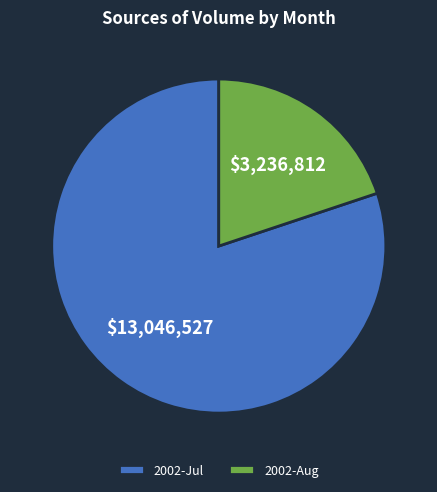

Rank the categories by value from lowest to highest.

2002-Aug, 2002-Jul